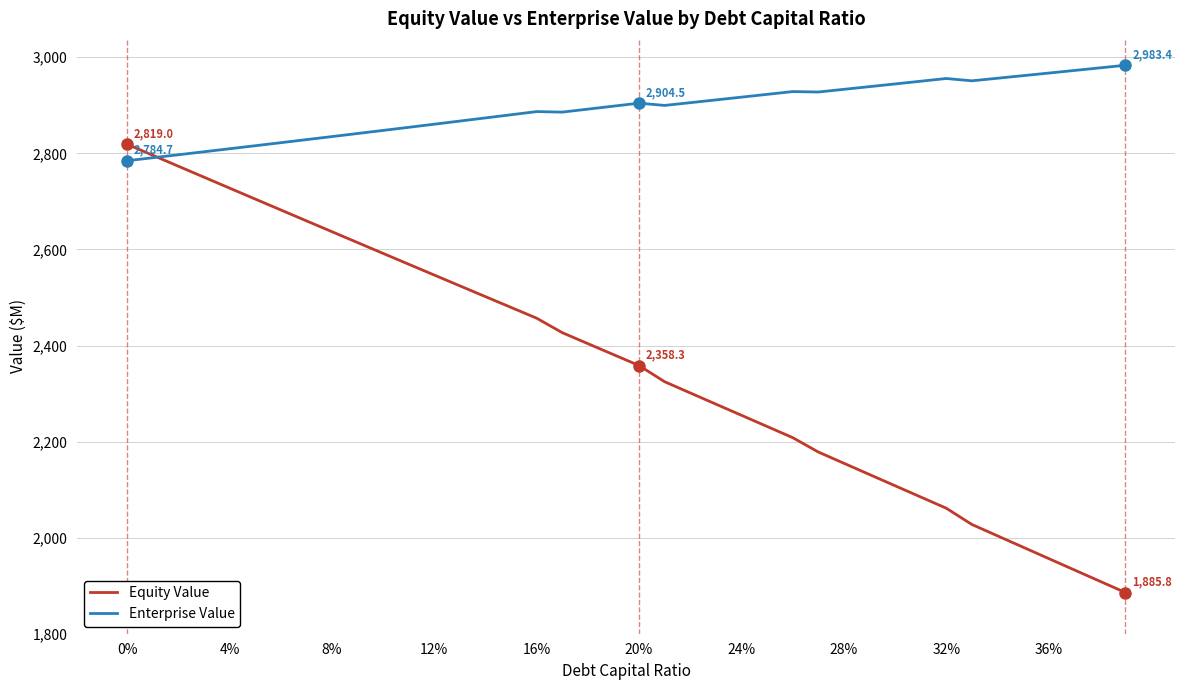

Which series has the widest spread of values?

Equity Value